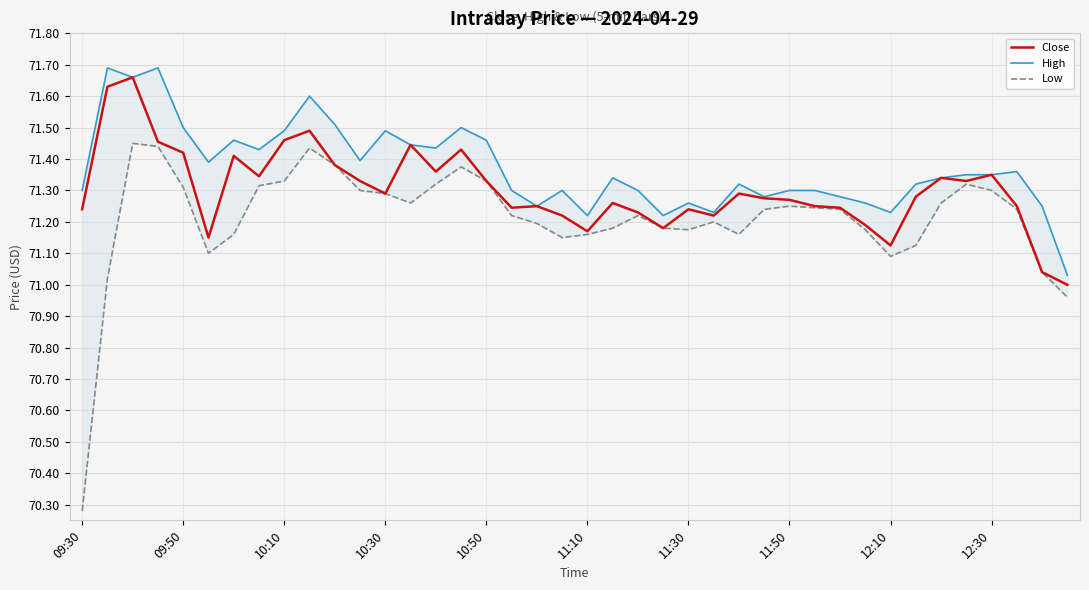

What is the highest value of the Close series?

71.7